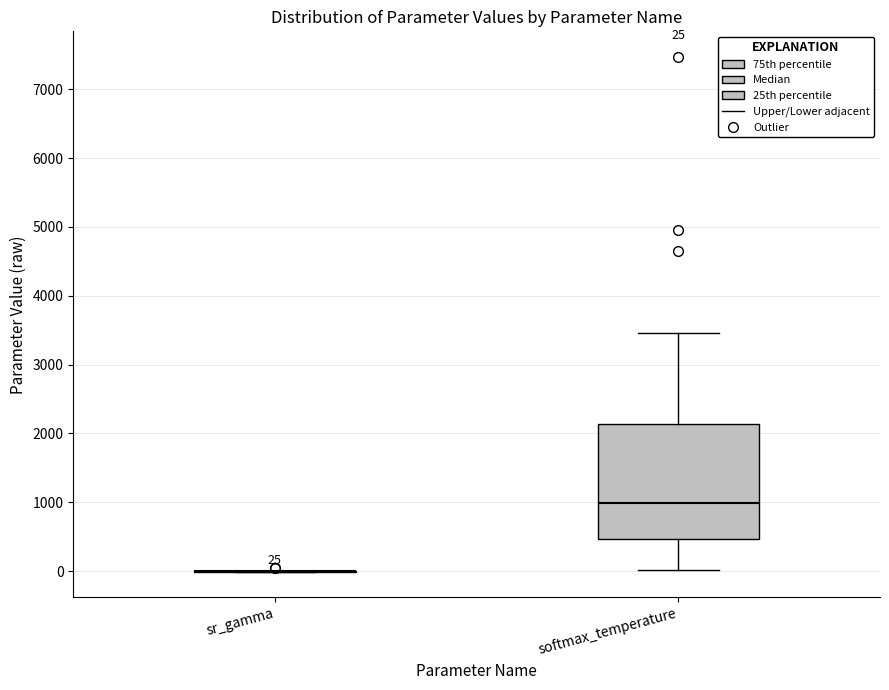

Which box is the tallest, from its lower edge to its upper edge?

softmax_temperature